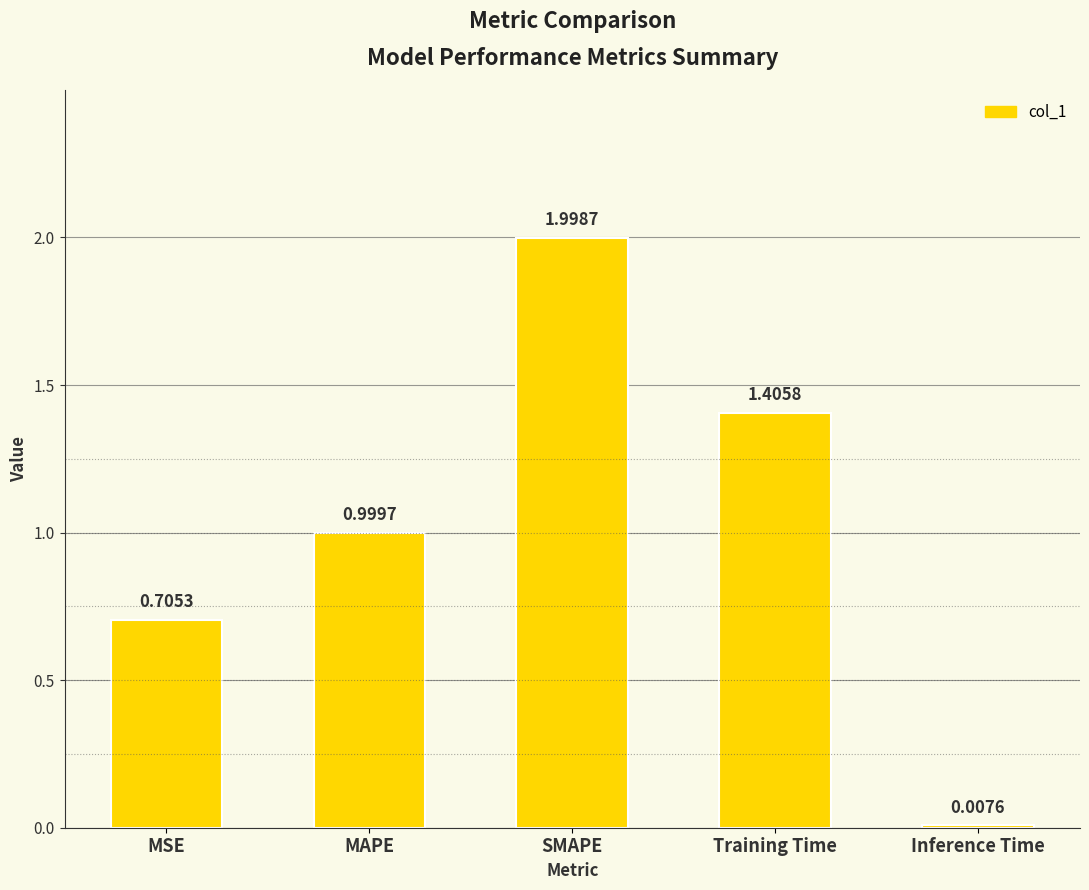

What position from the left is SMAPE?

3